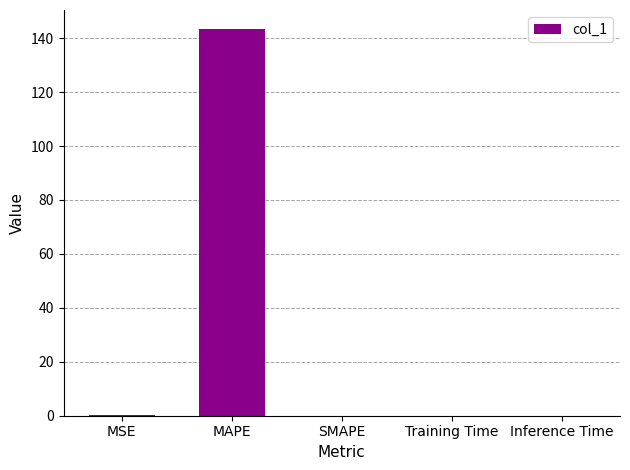

How many categories are shown in the chart?

5